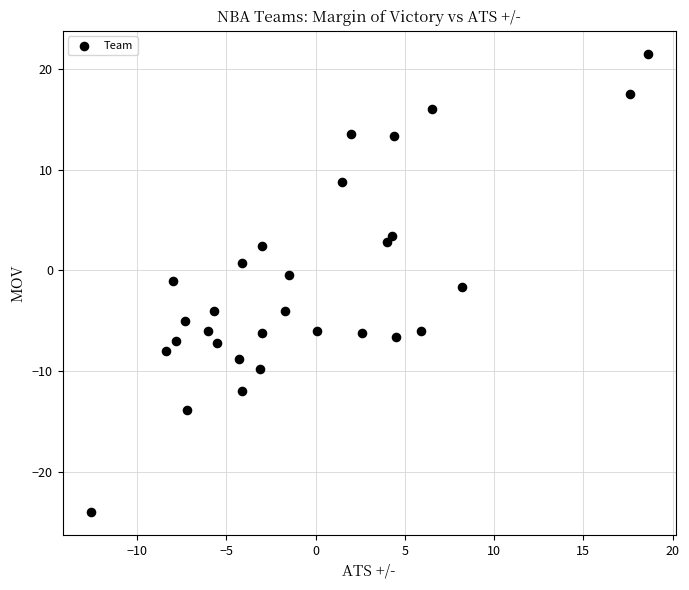

What is the range of Y values (max minus min)?

45.5